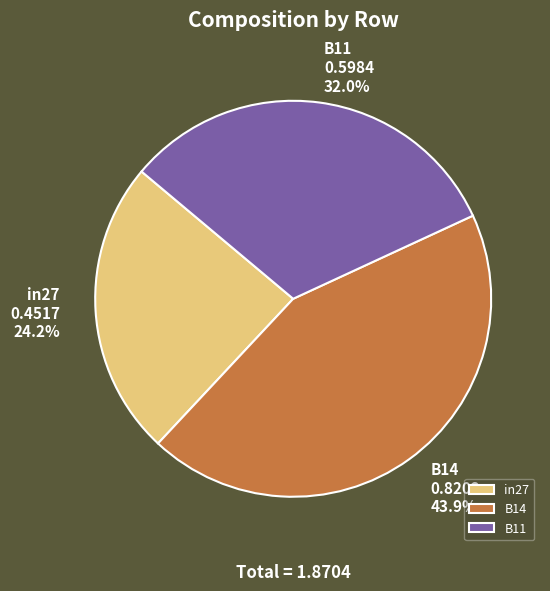

Is it true that B14 is 44% of the pie?

True